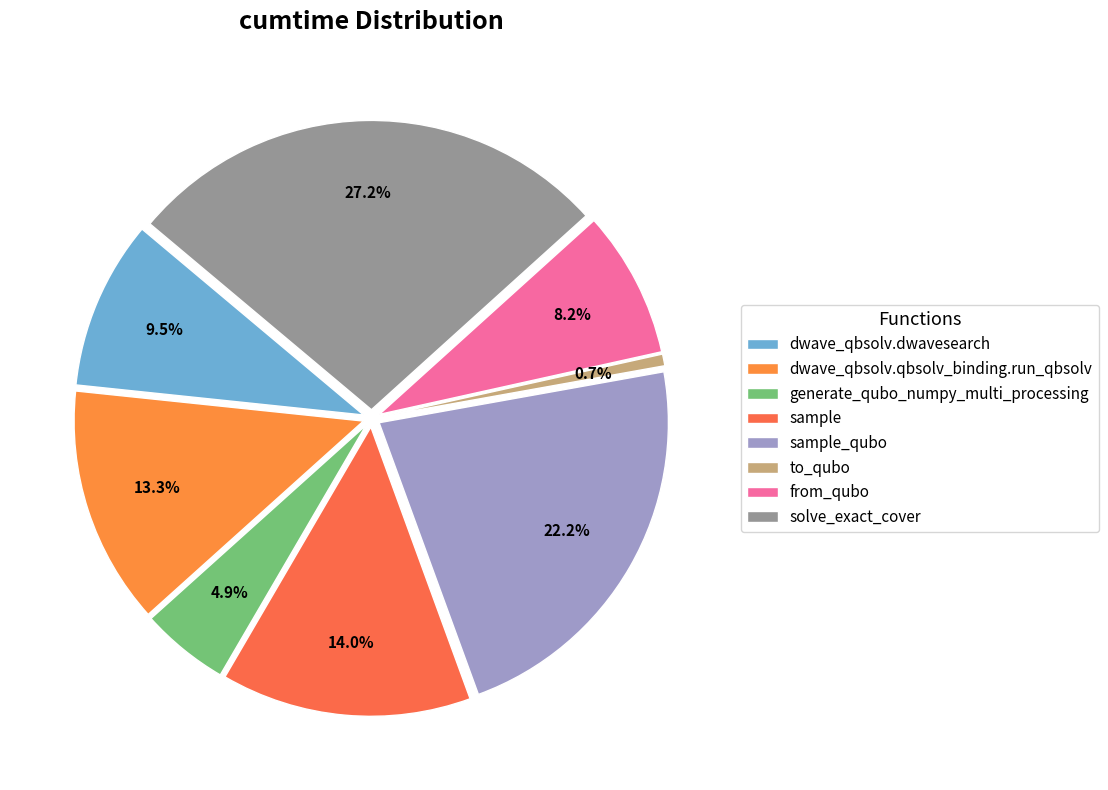

To the nearest percent, what is the difference between the largest and smallest slice percentages?

27%